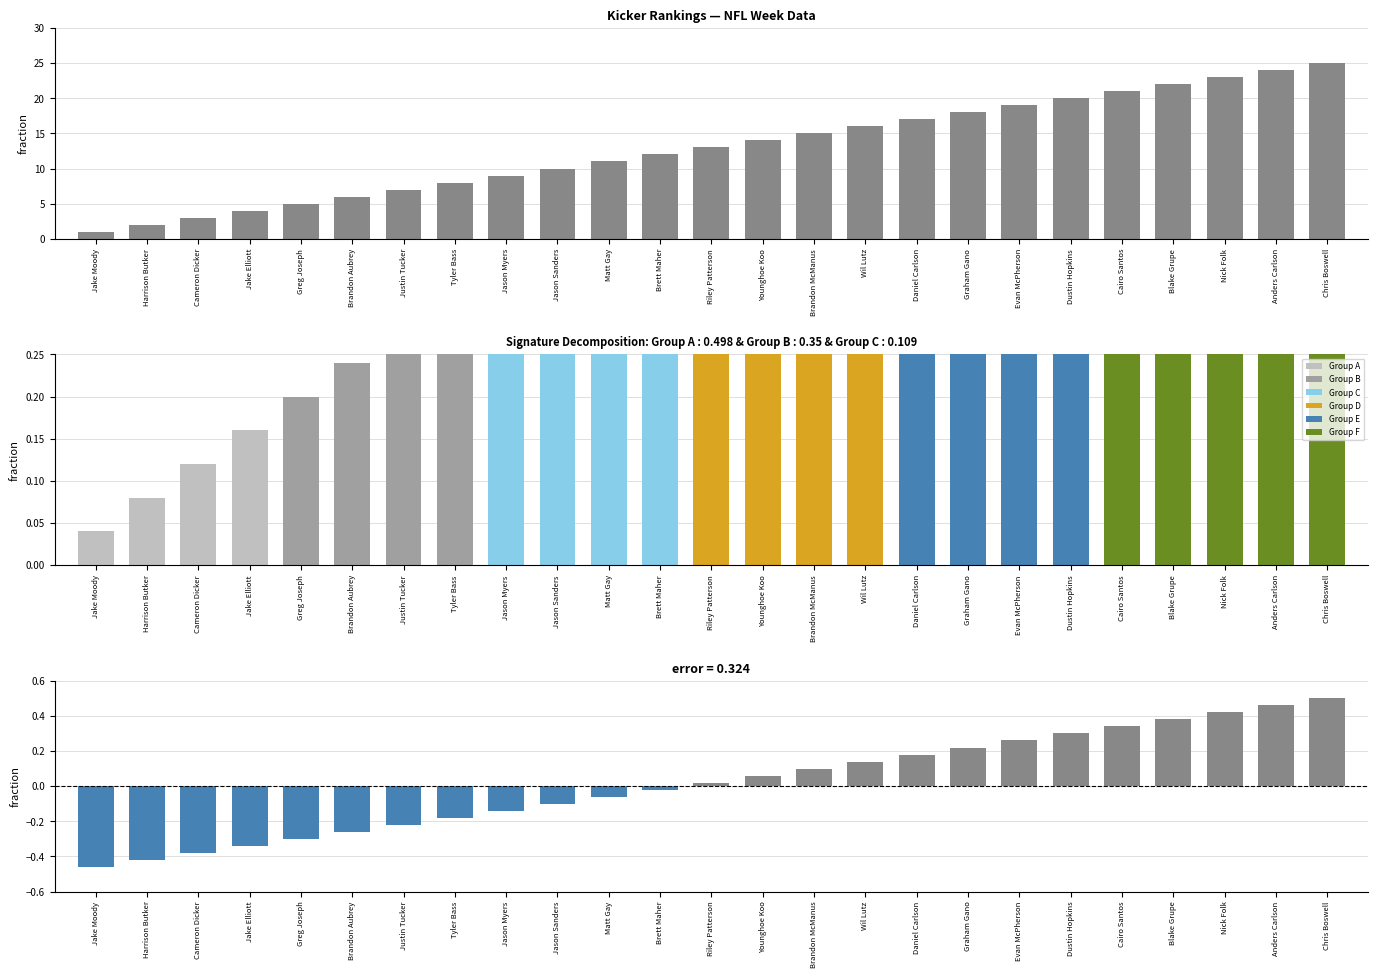

What is the label of the 9th bar from the right?

Daniel Carlson